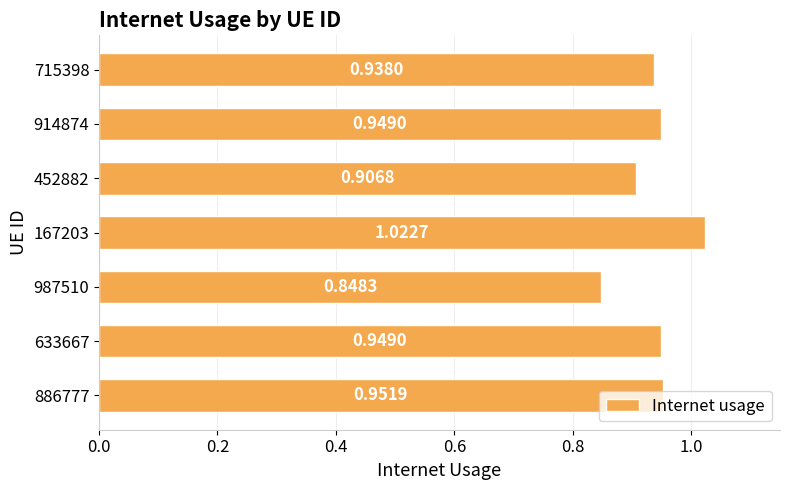

What is the sum of all values?

6.6